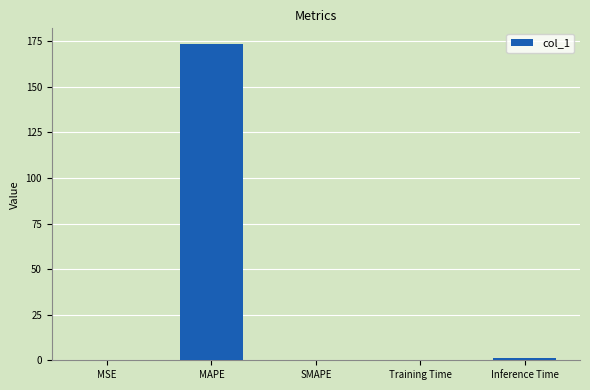

At which category does the chart reach its peak across all series?

MAPE